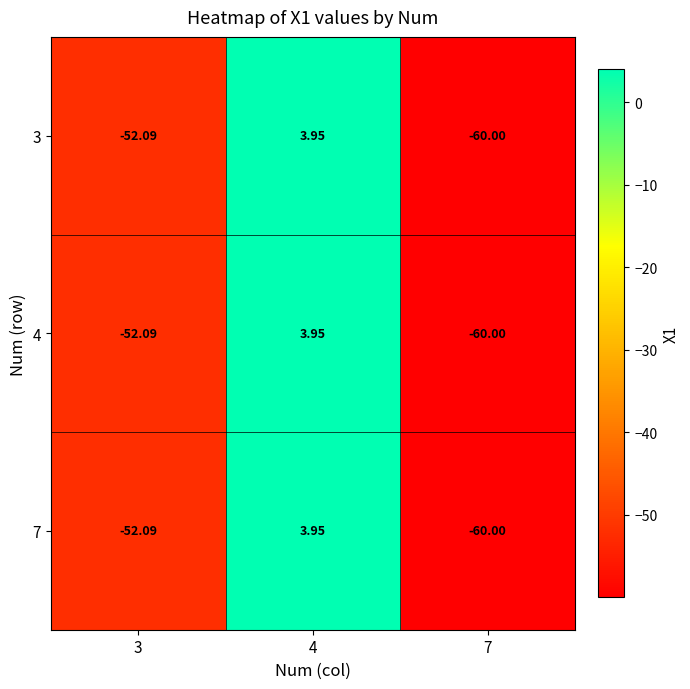

Which series has the widest spread of values?

3